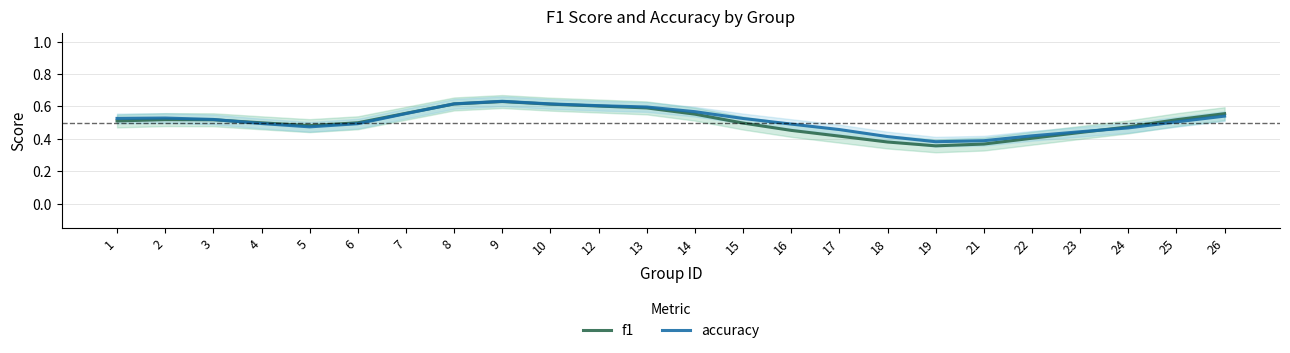

Which series ends up on top after the final intersection of f1 and accuracy?

f1